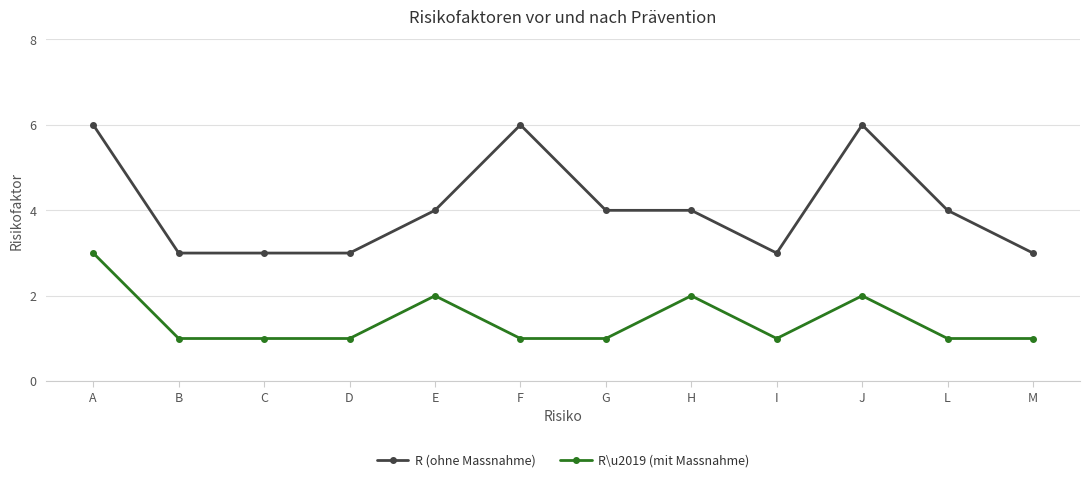

Reading left to right, what are all the values shown in this chart?

R (ohne Massnahme): A=6	B=3	C=3	D=3	E=4	F=6	G=4	H=4	I=3	J=6	L=4	M=3
R\u2019 (mit Massnahme): A=3	B=1	C=1	D=1	E=2	F=1	G=1	H=2	I=1	J=2	L=1	M=1